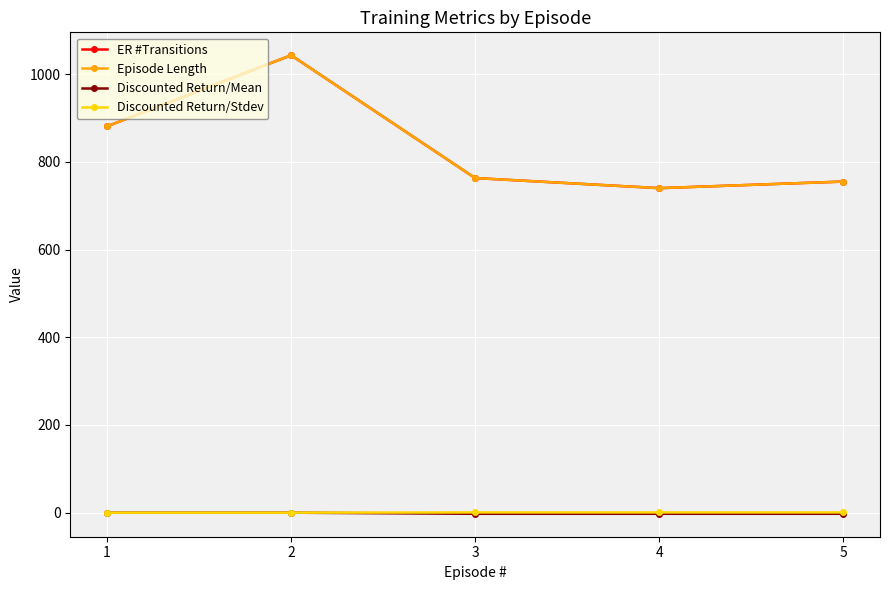

Rank the series by their maximum value, from highest to lowest.

ER #Transitions, Episode Length, Discounted Return/Stdev, Discounted Return/Mean